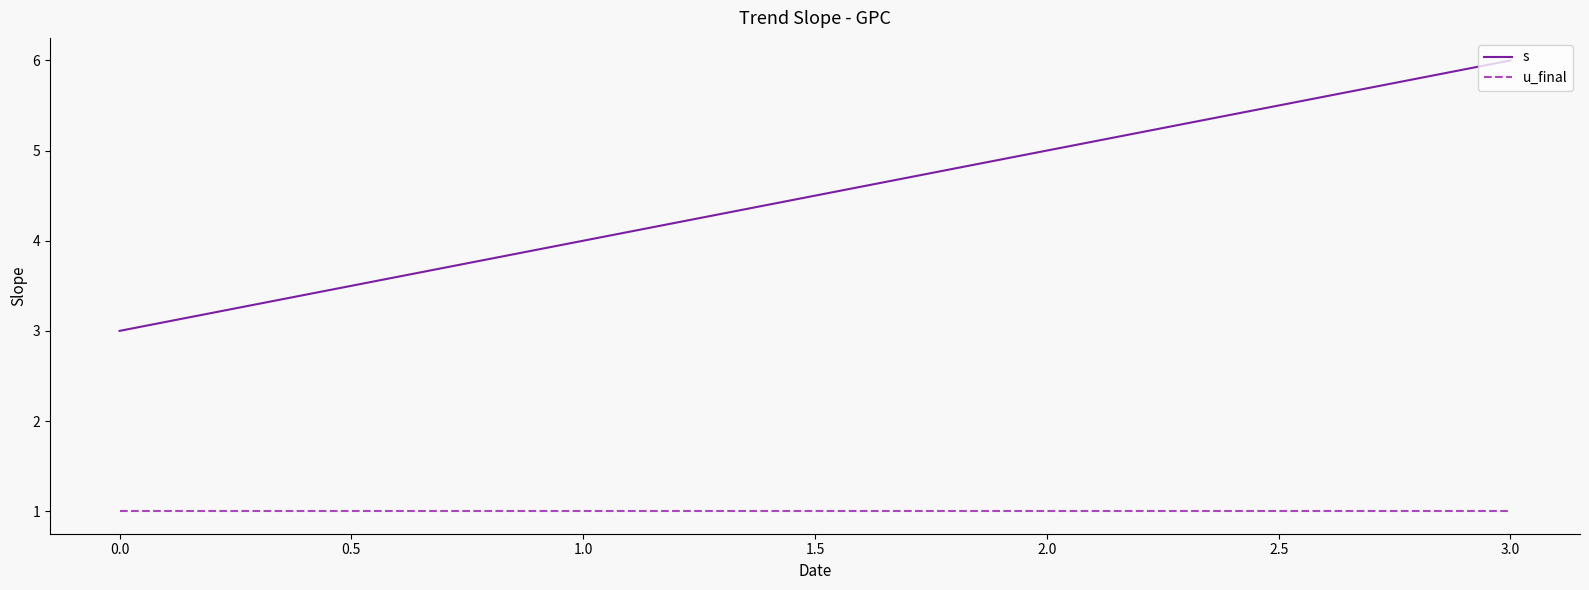

At which category is the sum across all series the highest?

3.0